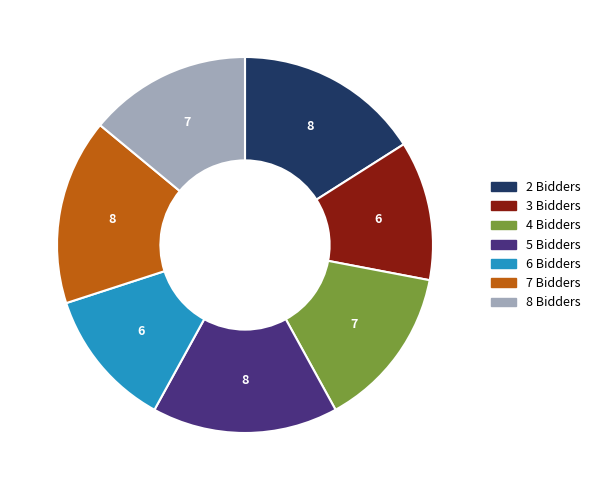

Combined, do 6 Bidders and 7 Bidders account for over 50%?

No